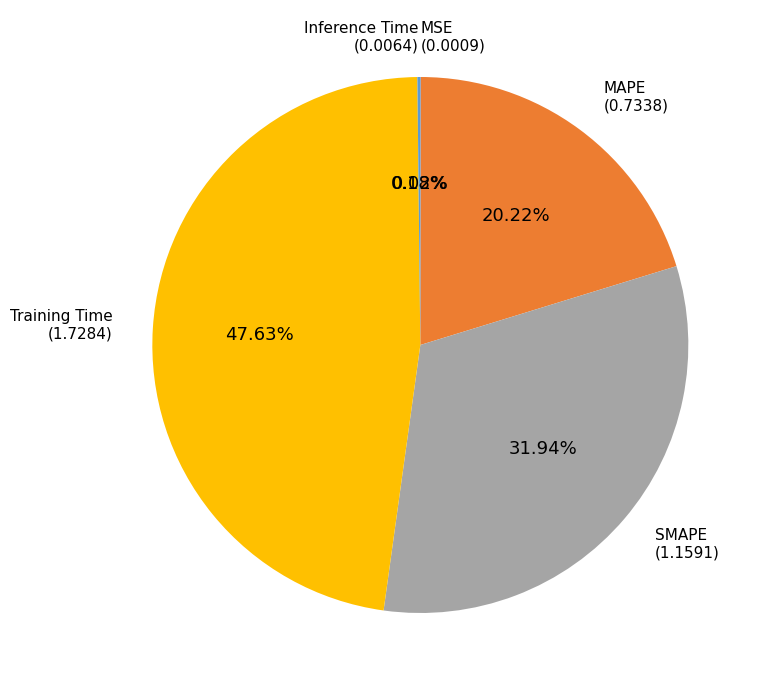

Is there any slice that represents more than half of the pie?

No